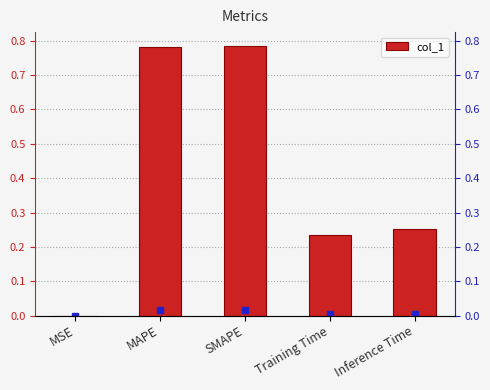

List the labels in order of value, largest first.

SMAPE, MAPE, Inference Time, Training Time, MSE